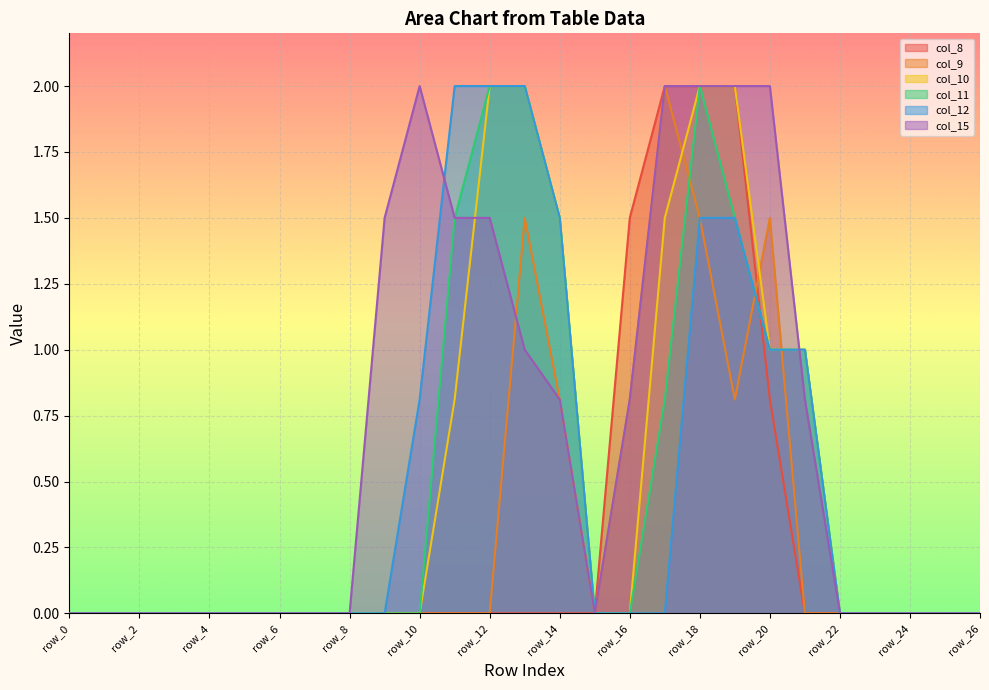

True or false: col_9 and col_12 intersect in this chart.

True